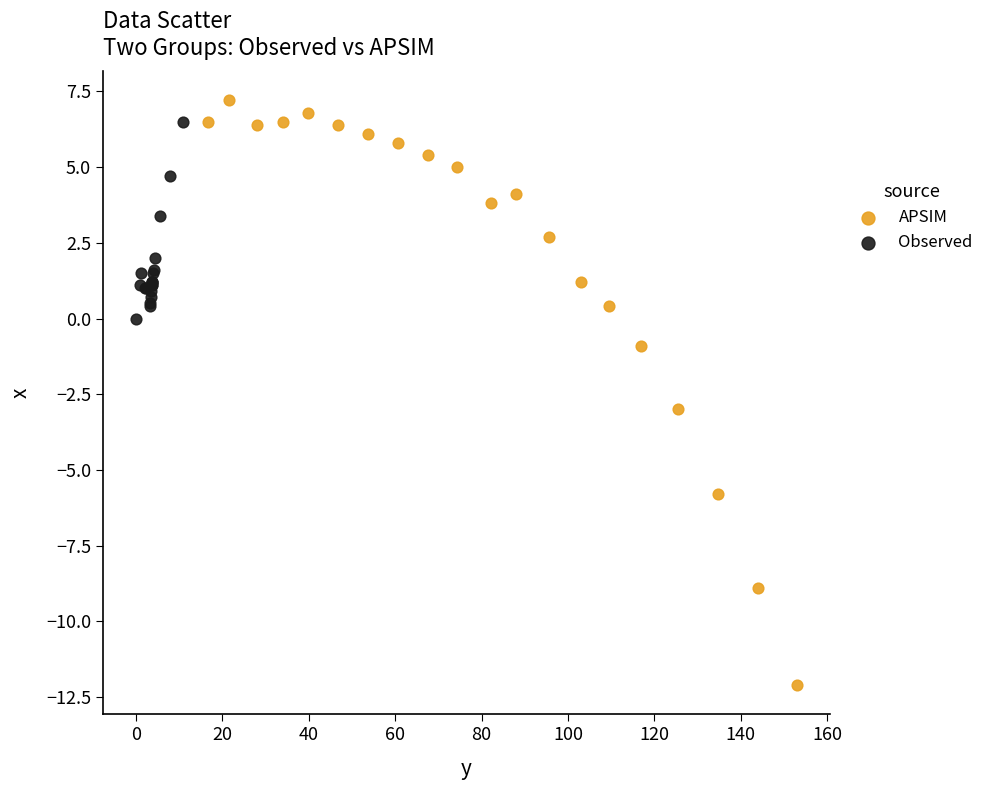

Which series reaches the minimum Y coordinate?

APSIM